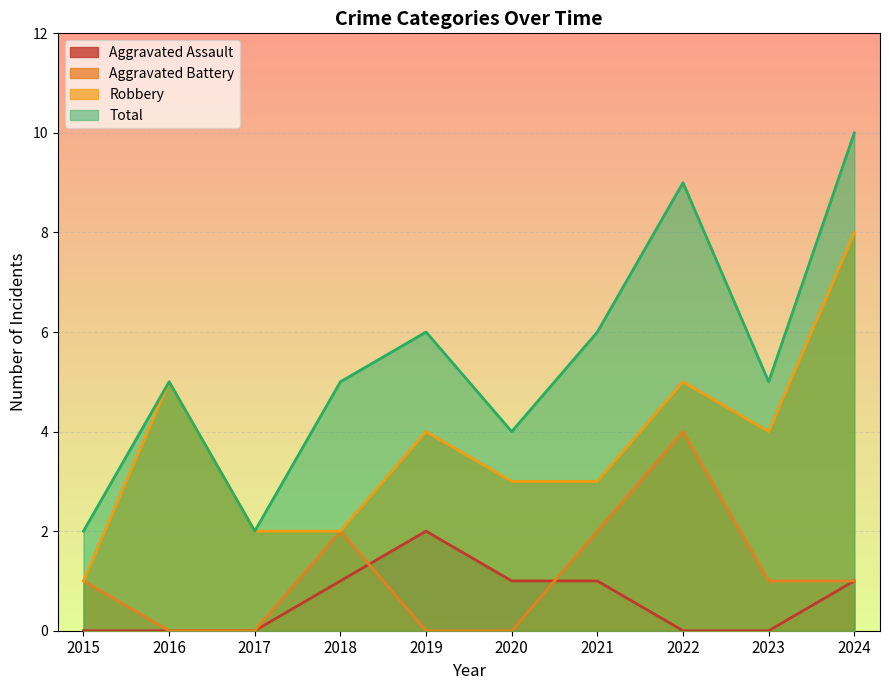

The Aggravated Assault series shows 1 at 2024. True or false?

True